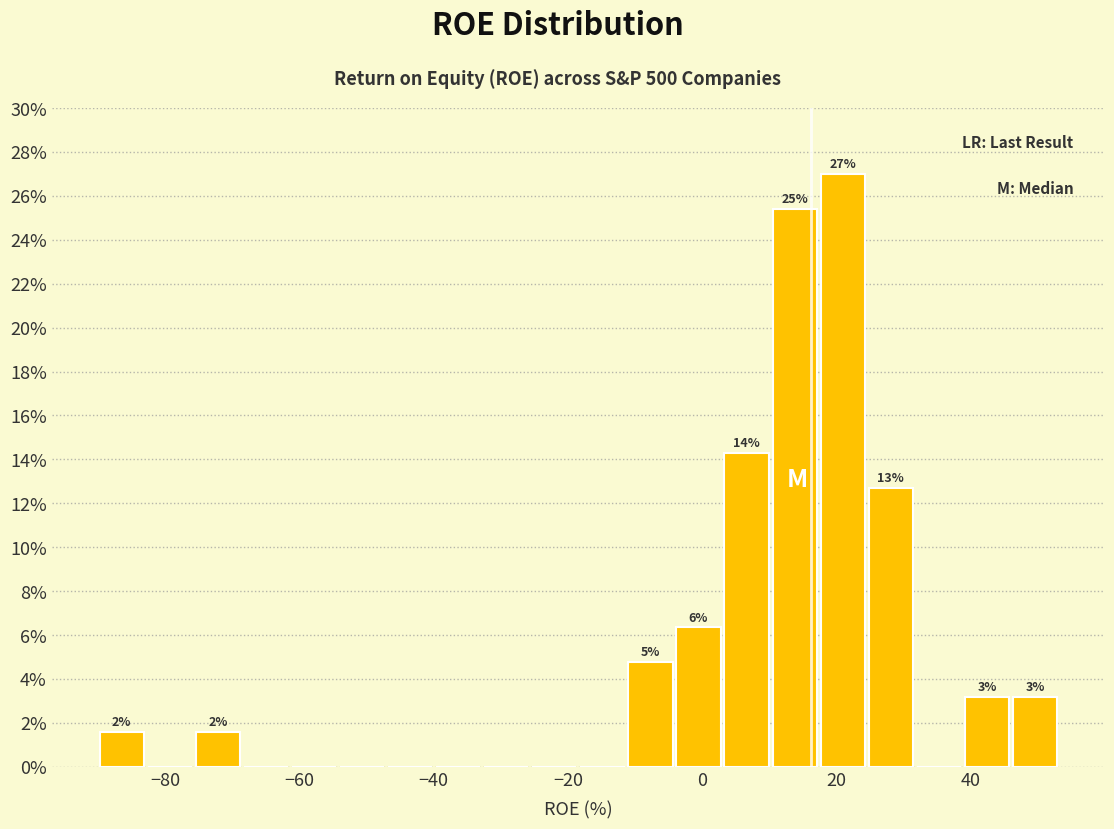

Around what value on the x-axis is the tallest bar? Give the approximate position of its centre, as read against the axis.

20